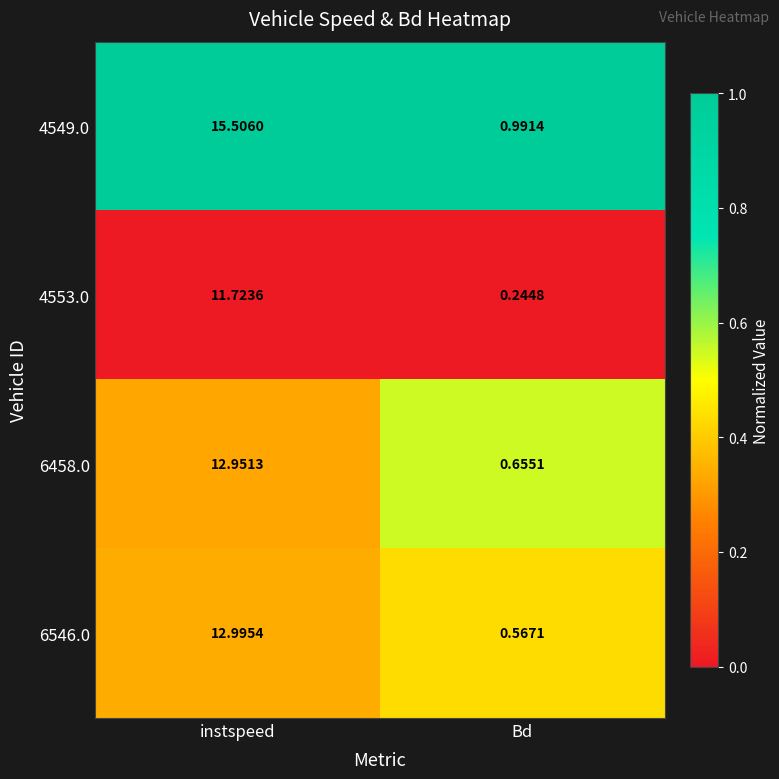

Which category has the lowest value in the 4553.0 series?

Bd